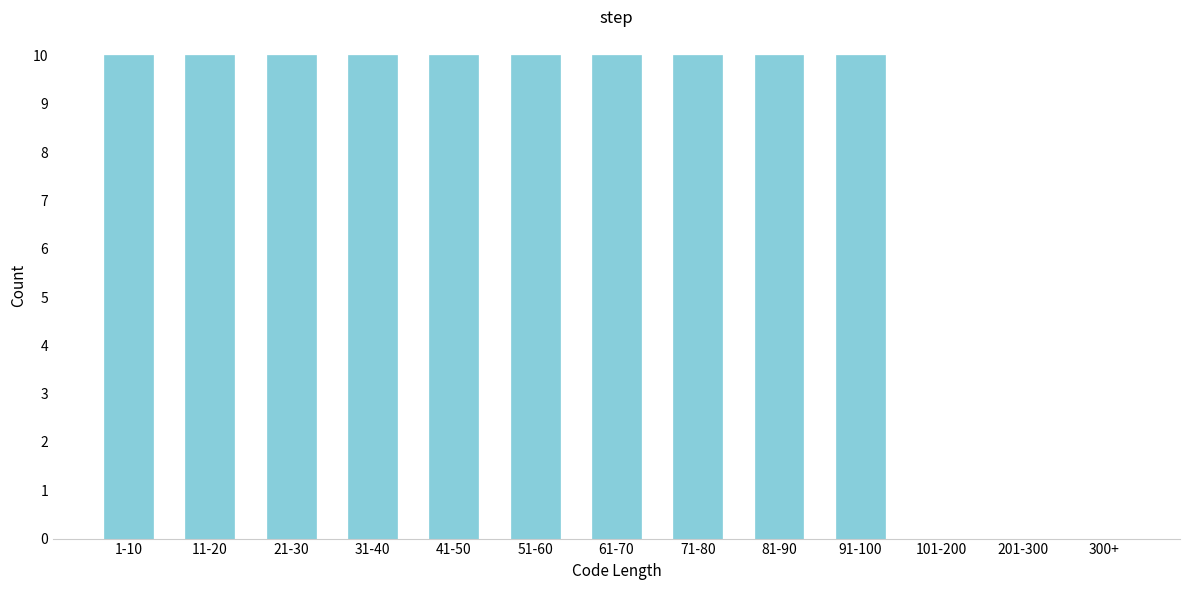

Reading right to left, extract all data points from this chart.

300+=0	201-300=0	101-200=0	91-100=10	81-90=10	71-80=10	61-70=10	51-60=10	41-50=10	31-40=10	21-30=10	11-20=10	1-10=10